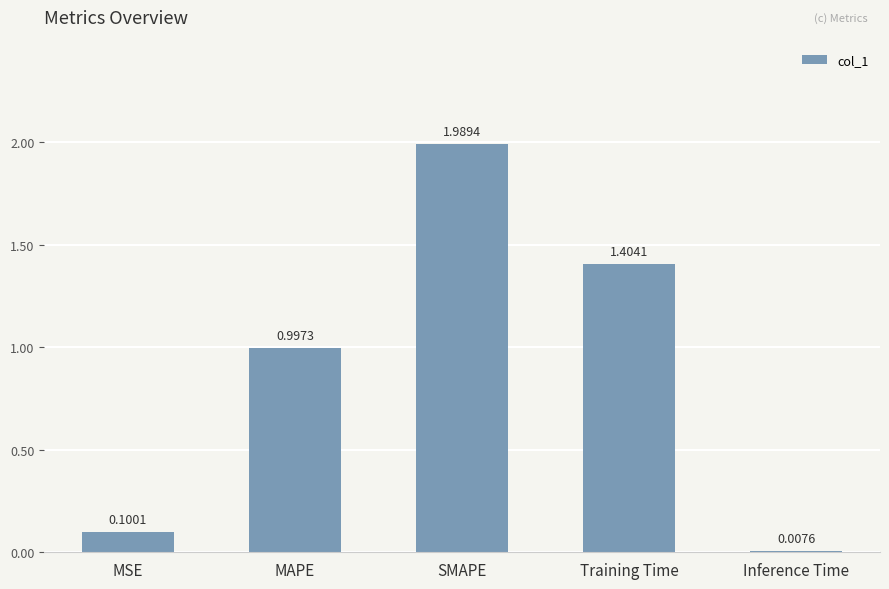

The value at SMAPE is 0.9. True or false?

False